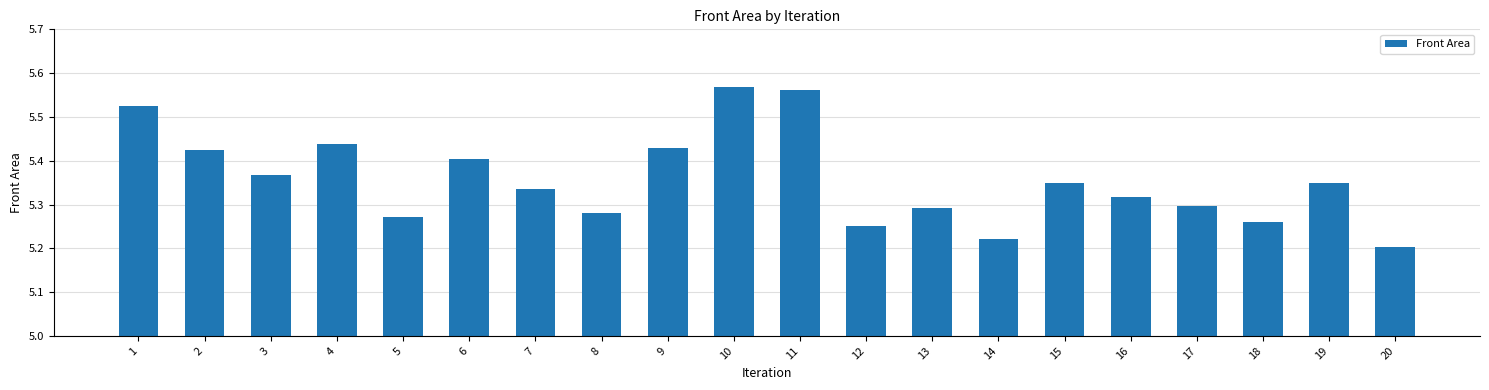

The value at 3 is 3.7. True or false?

False